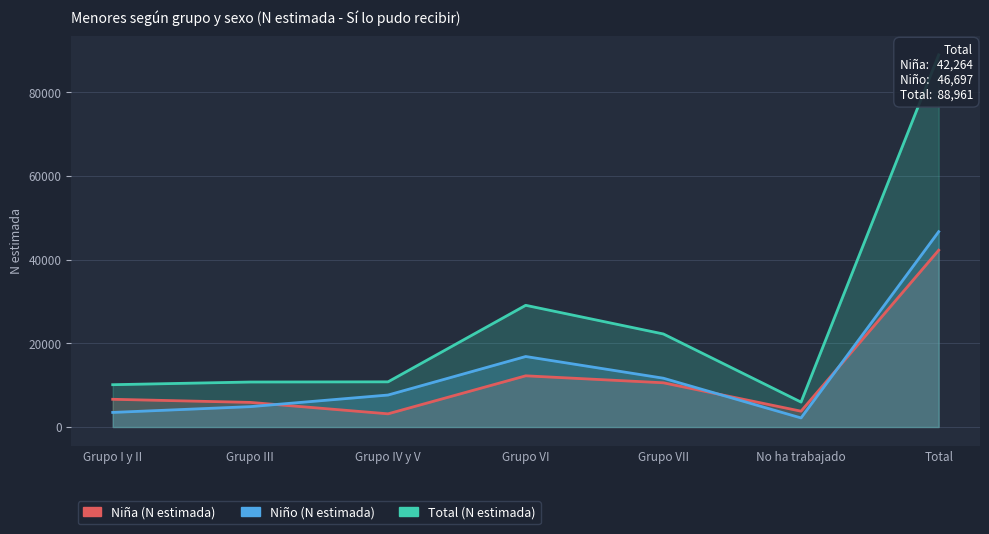

At which category does the chart reach its minimum across all series?

No ha trabajado